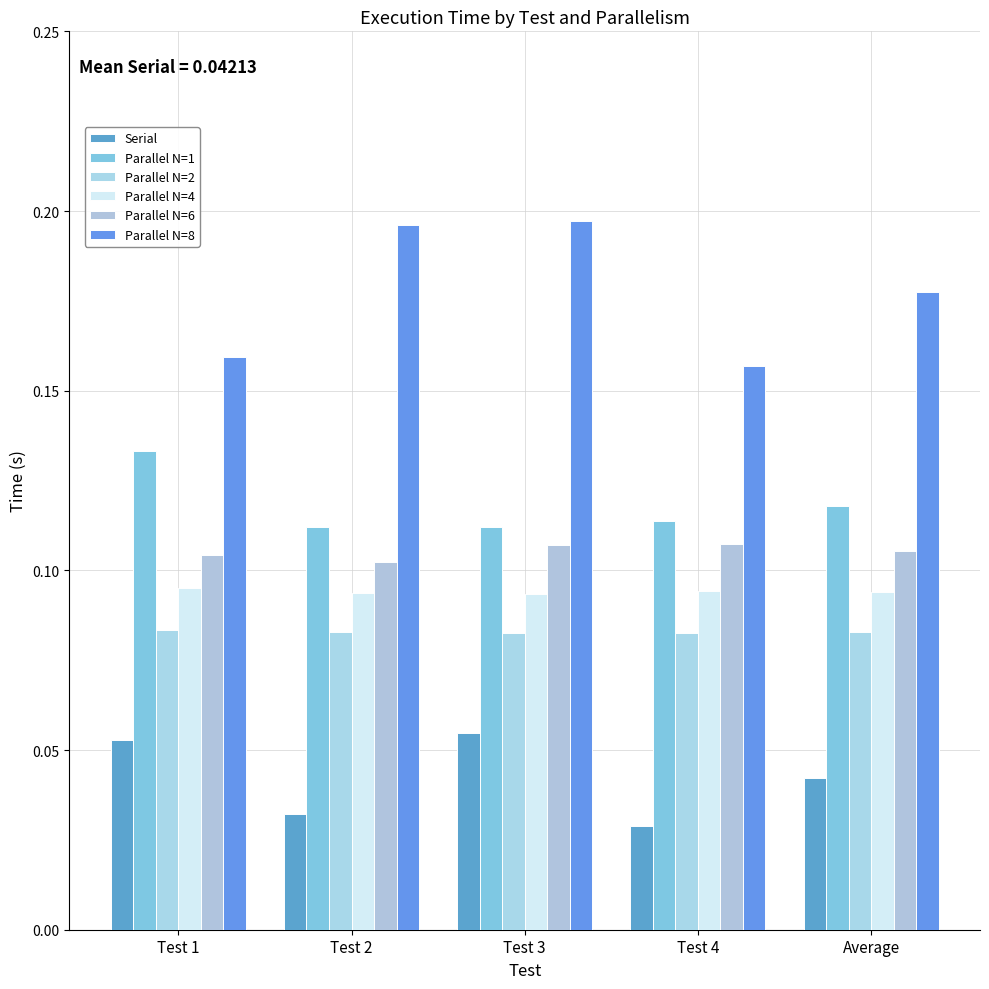

List the labels in order of Parallel N=1 value, smallest first.

Test 3, Test 2, Test 4, Average, Test 1